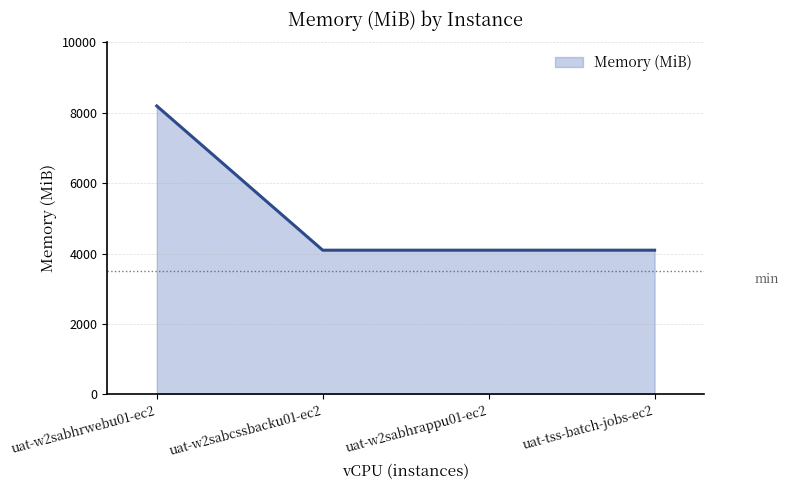

The chart shows a value of 2342 at uat-w2sabhrappu01-ec2. True or false?

False